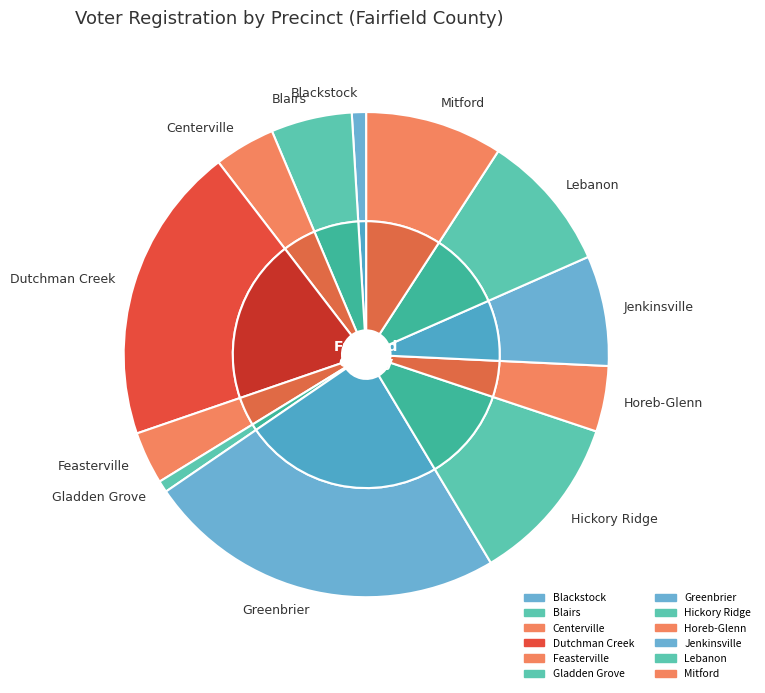

Does Hickory Ridge account for over 50% of the chart?

No